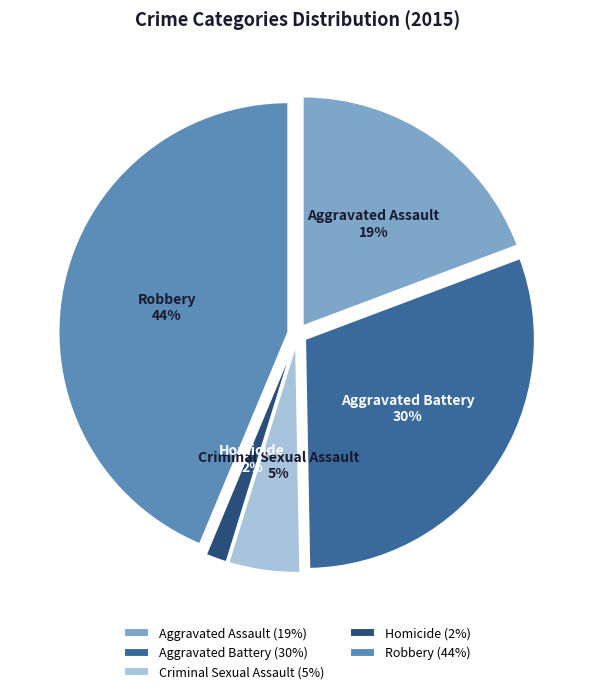

True or false: Aggravated Assault accounts for 9% of the total.

False